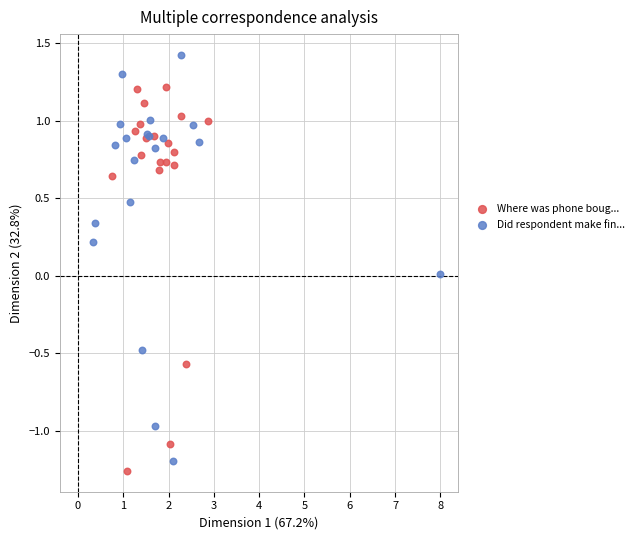

What are all the series names shown in the legend?

Where was phone boug..., Did respondent make fin...